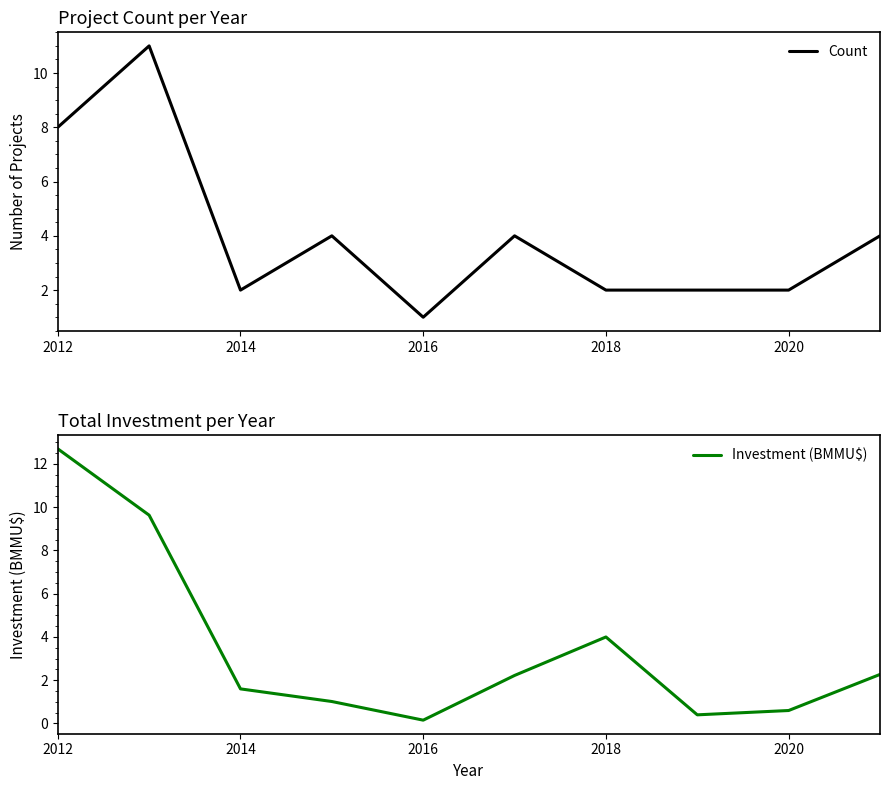

Is it true that Count equals 8.0 at 2012?

True